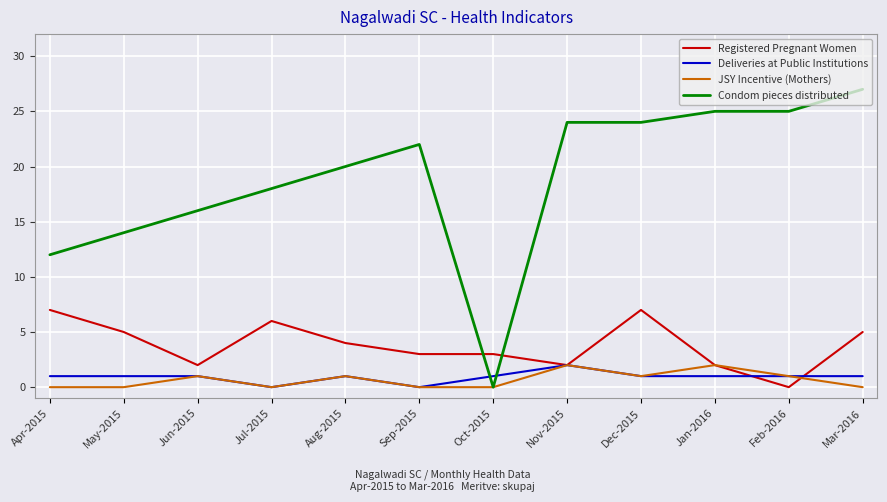

Reading left to right, what are all the values shown in this chart?

Registered Pregnant Women: 7	5	2	6	4	3	3	2	7	2	0	5
Deliveries at Public Institutions: 1	1	1	0	1	0	1	2	1	1	1	1
JSY Incentive (Mothers): 0	0	1	0	1	0	0	2	1	2	1	0
Condom pieces distributed: 12	14	16	18	20	22	0	24	24	25	25	27